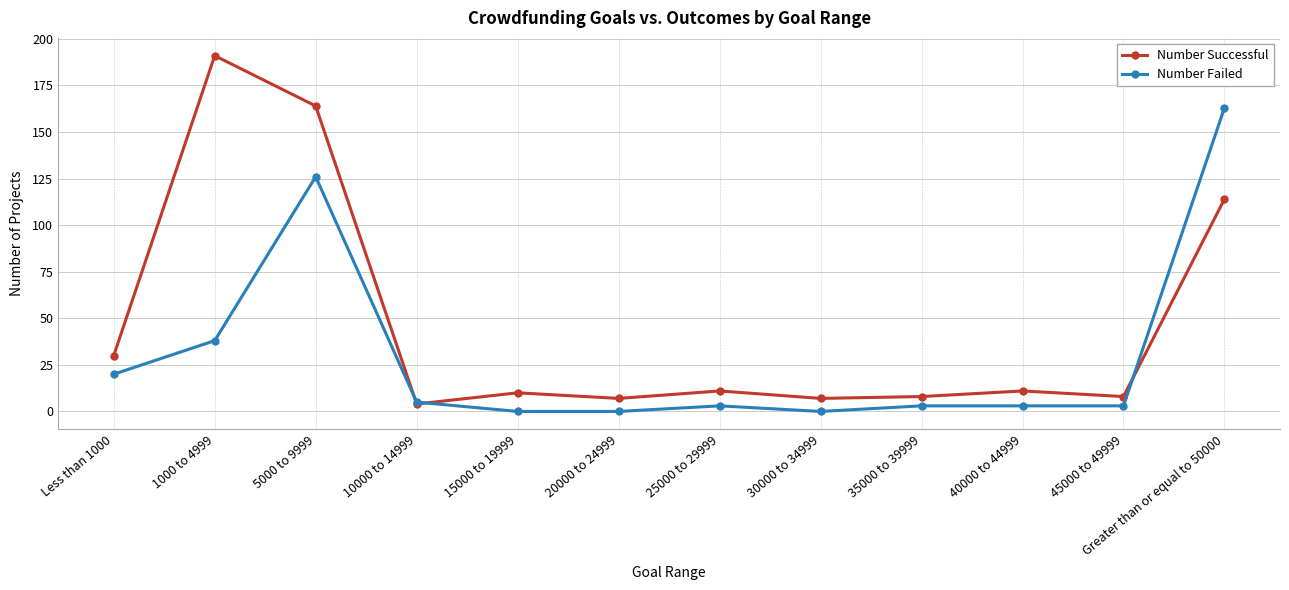

What is the highest value of the Number Successful series?

191